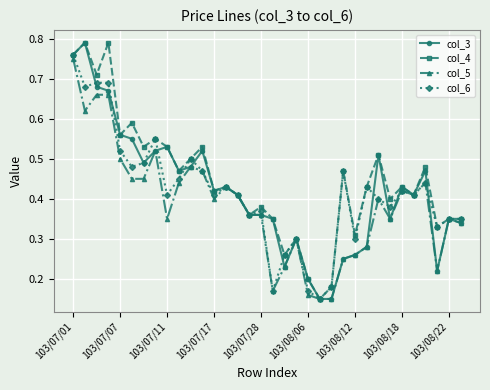

What is the sum of all col_4 values?

15.2